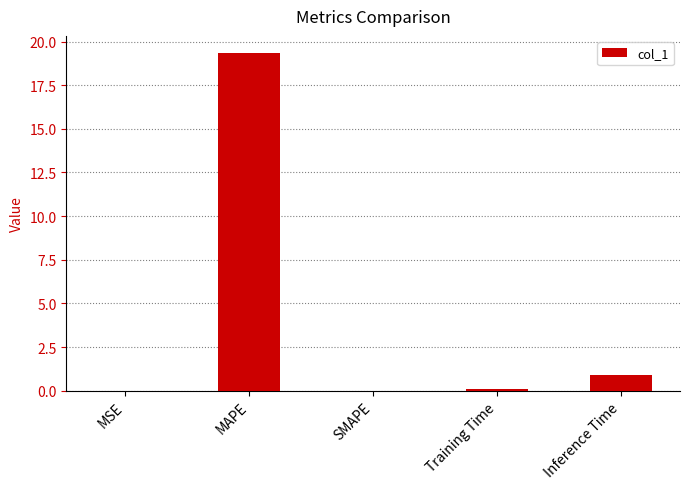

The value at MAPE is 4.5. True or false?

False